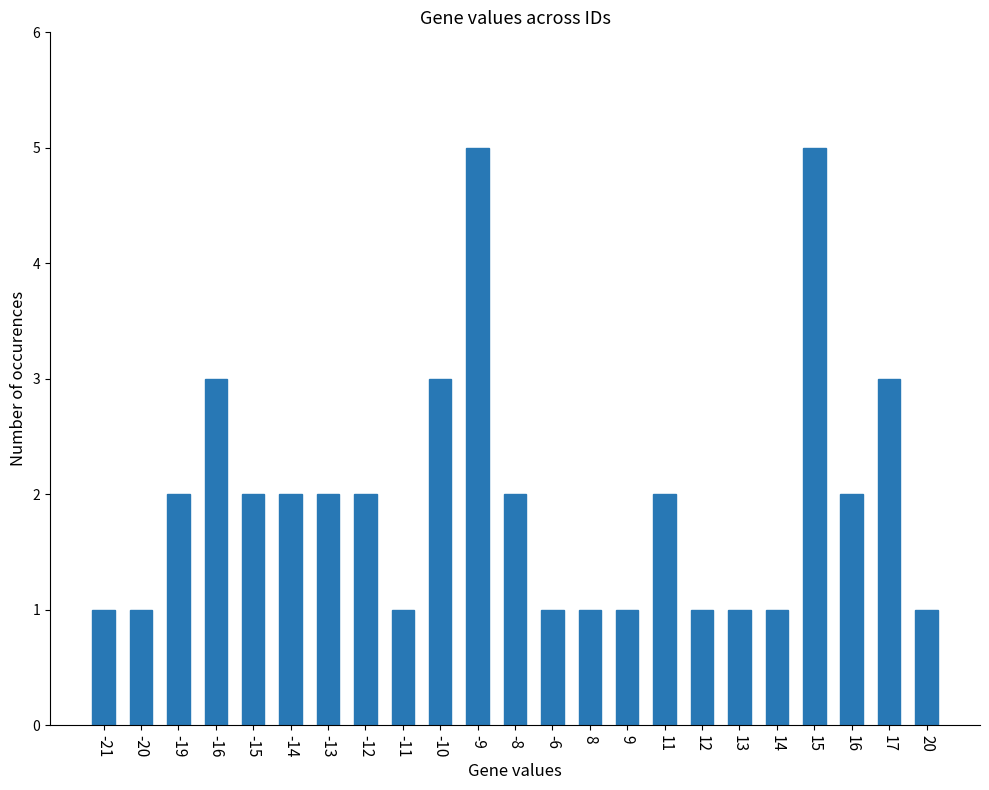

Are the bars grouped side by side (vs. stacked)?

No